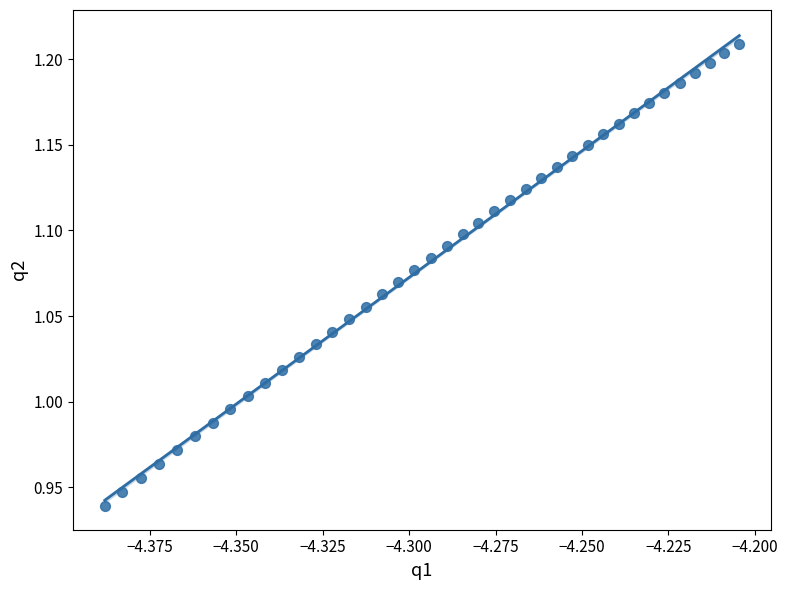

What is the range of Y values (max minus min)?

0.3